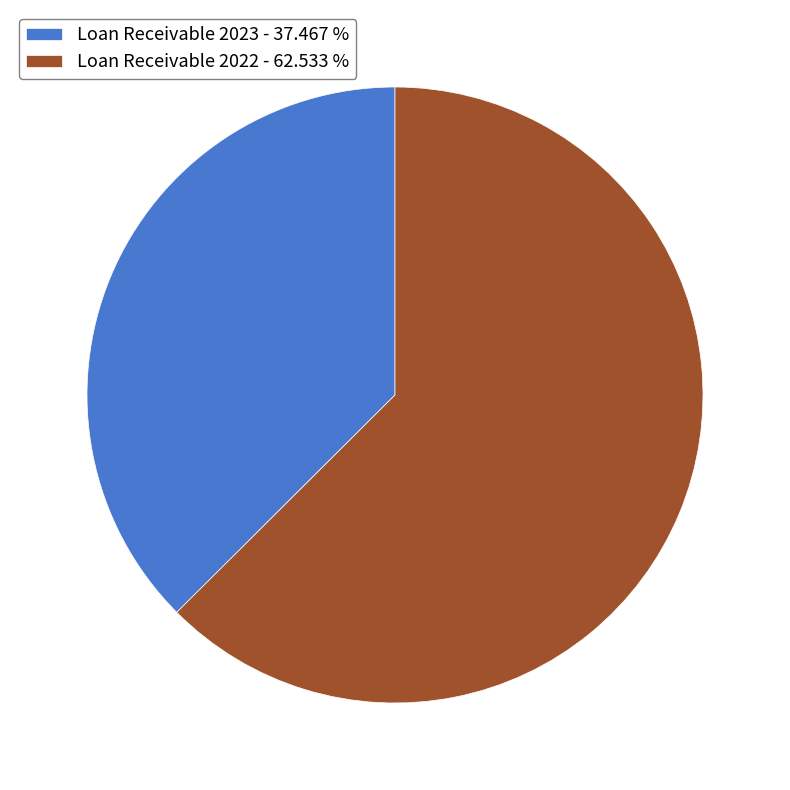

Count the number of slices in the pie.

2